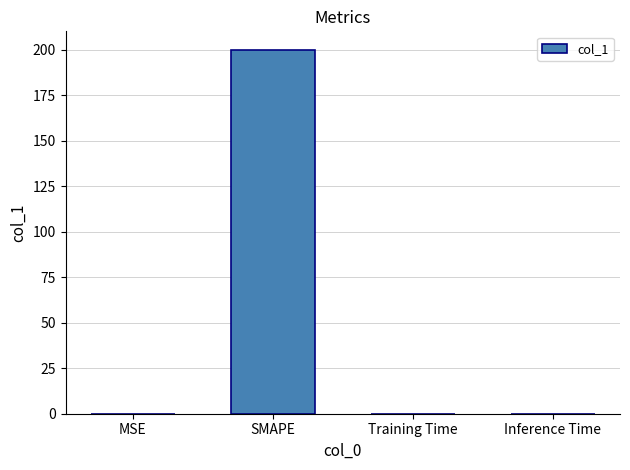

What is the sum of all values?

200.1